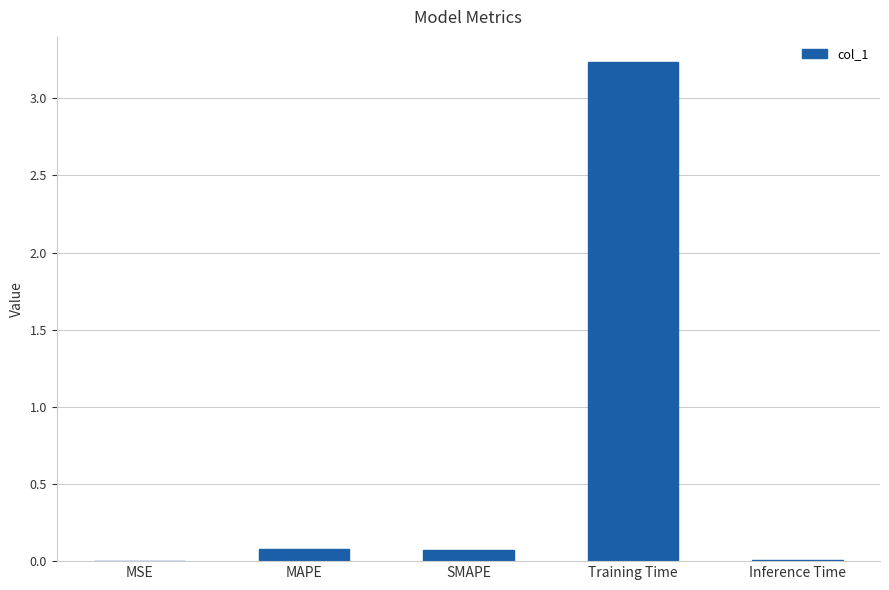

Does the chart contain stacked bars?

No